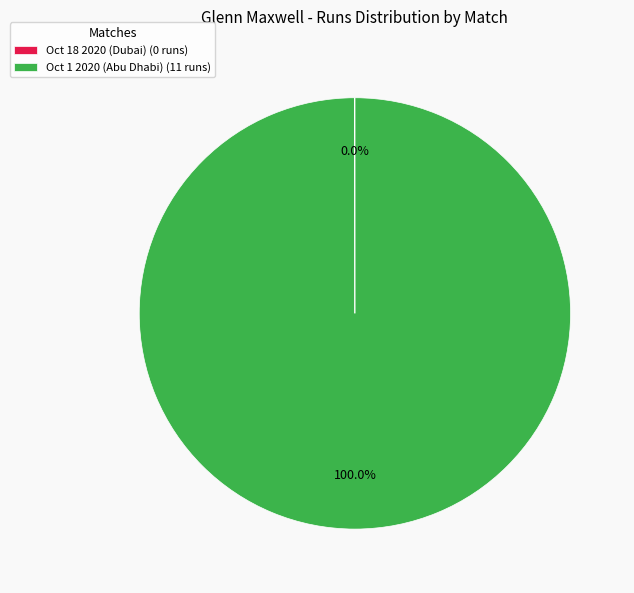

Is there a majority slice in this chart?

Yes